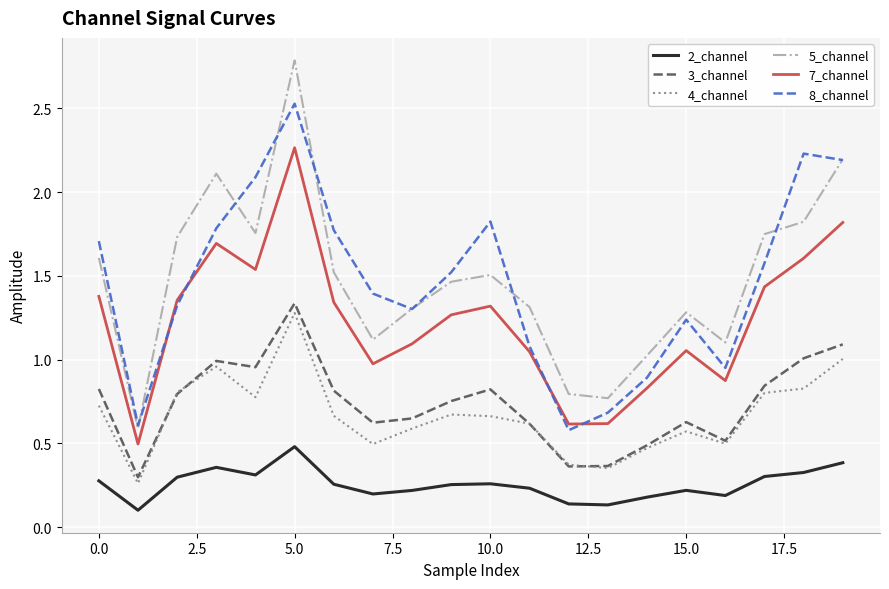

Which series has the largest range (max minus min)?

5_channel